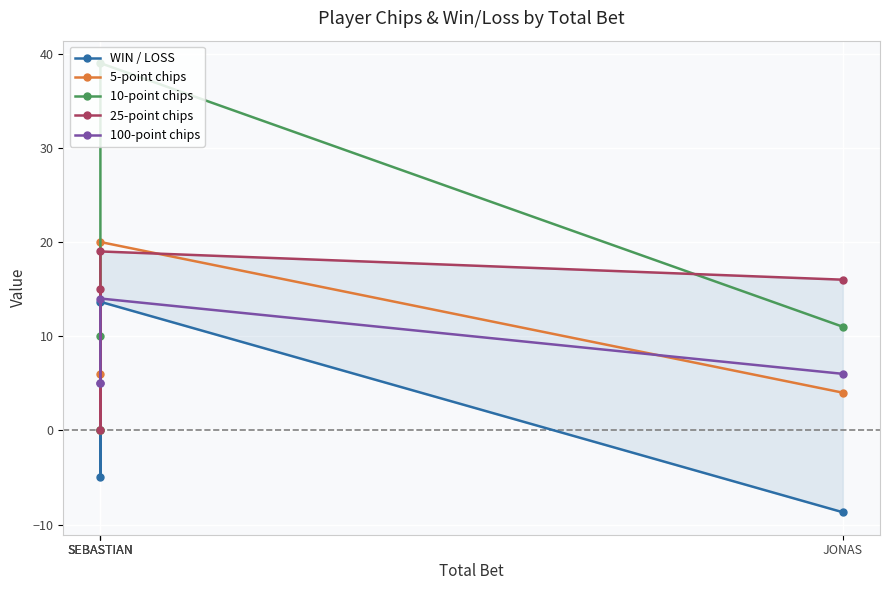

What is the approximate value of 10-point chips at SEBASTIAN?

39.0